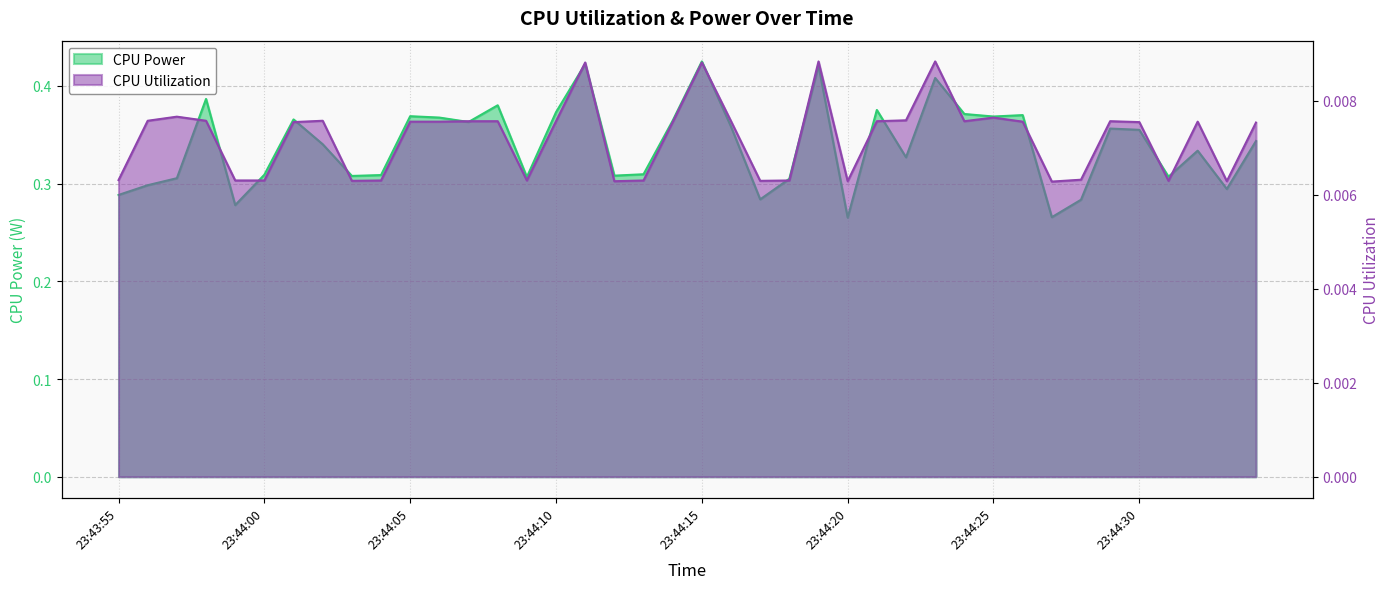

The CPU Power series shows 0.6 at 23:44:23. True or false?

False